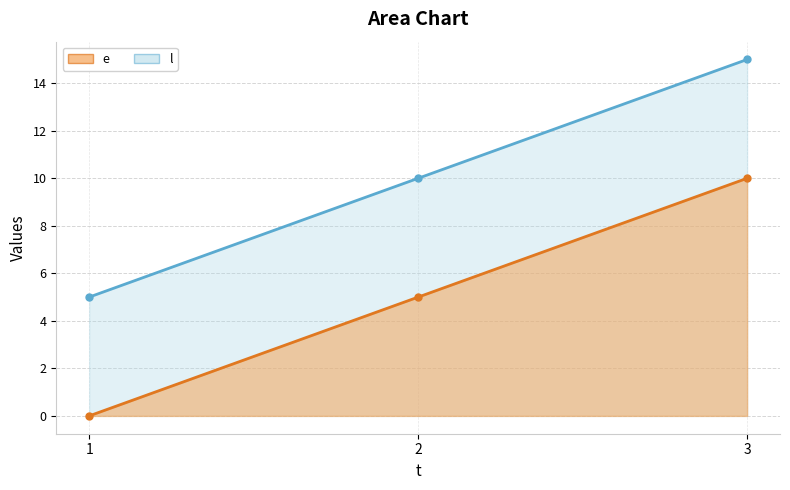

Which series has the largest range (max minus min)?

l